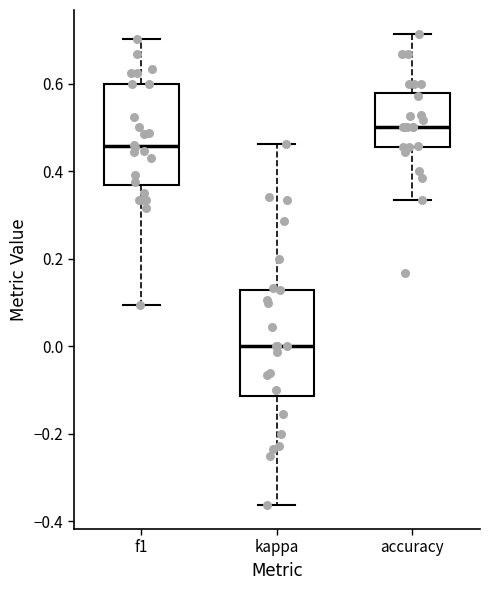

Reading left to right, transcribe this box plot: for each box, give where its median line is, the range the box spans, and where its two whiskers end, as read against the y-axis. The values are not printed on the chart, so give them approximately, as read against the axis.

f1: median 0.46, box 0.36 to 0.60, whiskers 0.10 to 0.70
kappa: median 0.00, box -0.12 to 0.12, whiskers -0.36 to 0.46
accuracy: median 0.50, box 0.46 to 0.58, whiskers 0.34 to 0.72